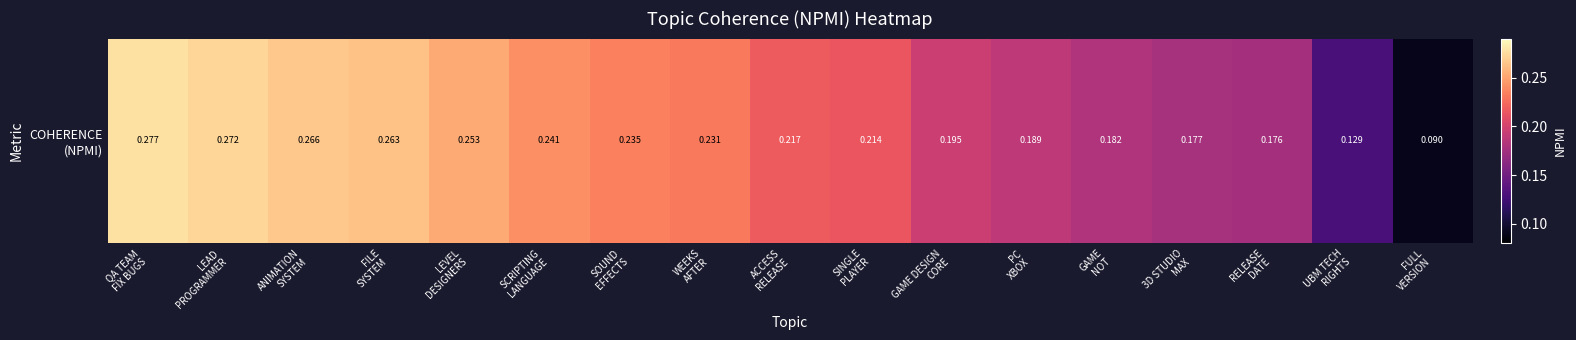

What is the average value?

0.2